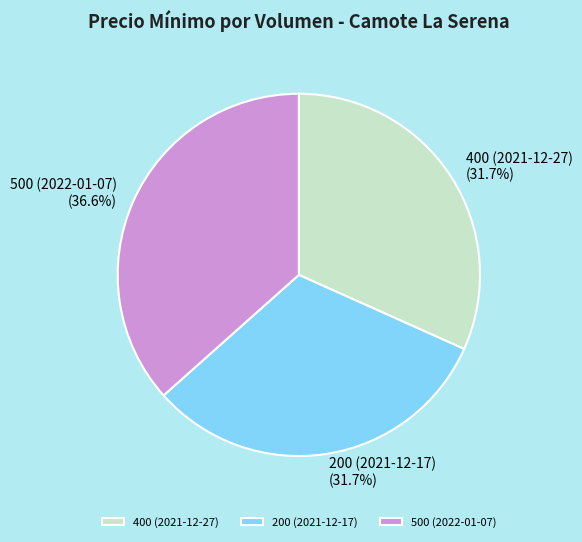

How much of the chart is everything except 500 (2022-01-07)?

63.4%